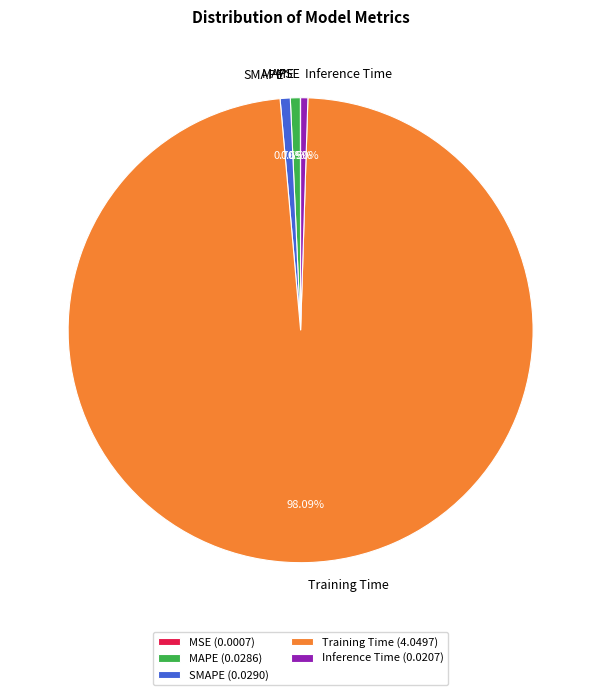

What percentage is the MAPE slice, to the nearest percent?

1%